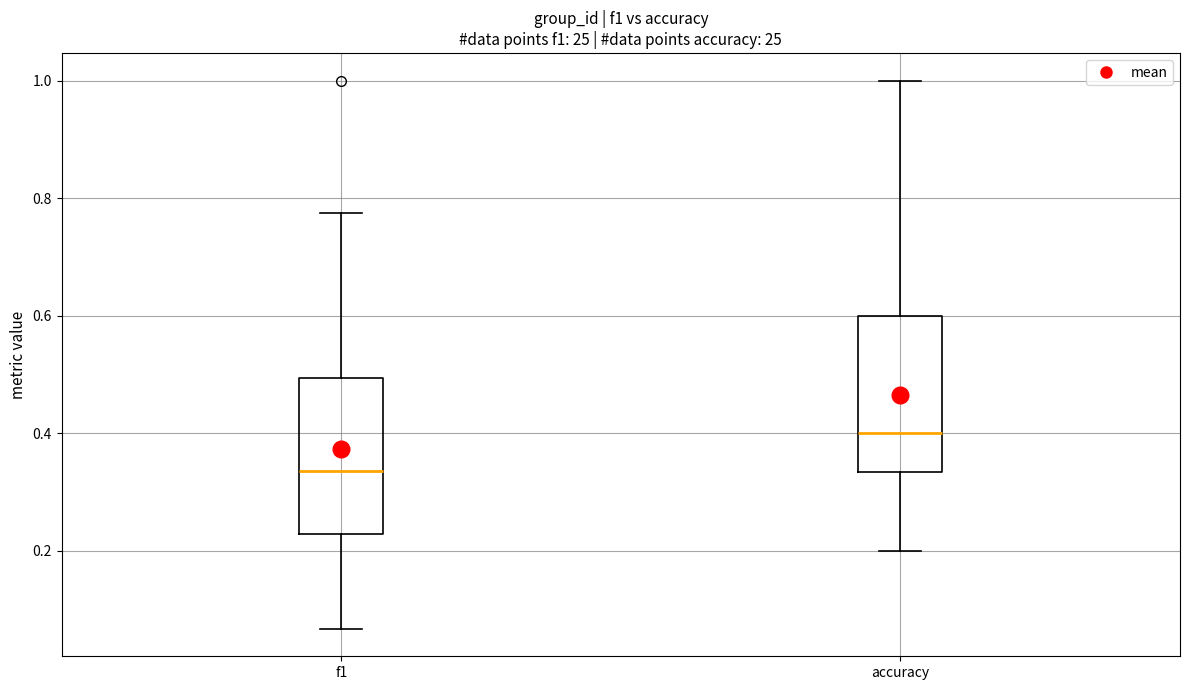

Where does the median line of the box for accuracy sit on the y-axis? The values are not printed on the chart, so give them approximately, as read against the axis.

0.40